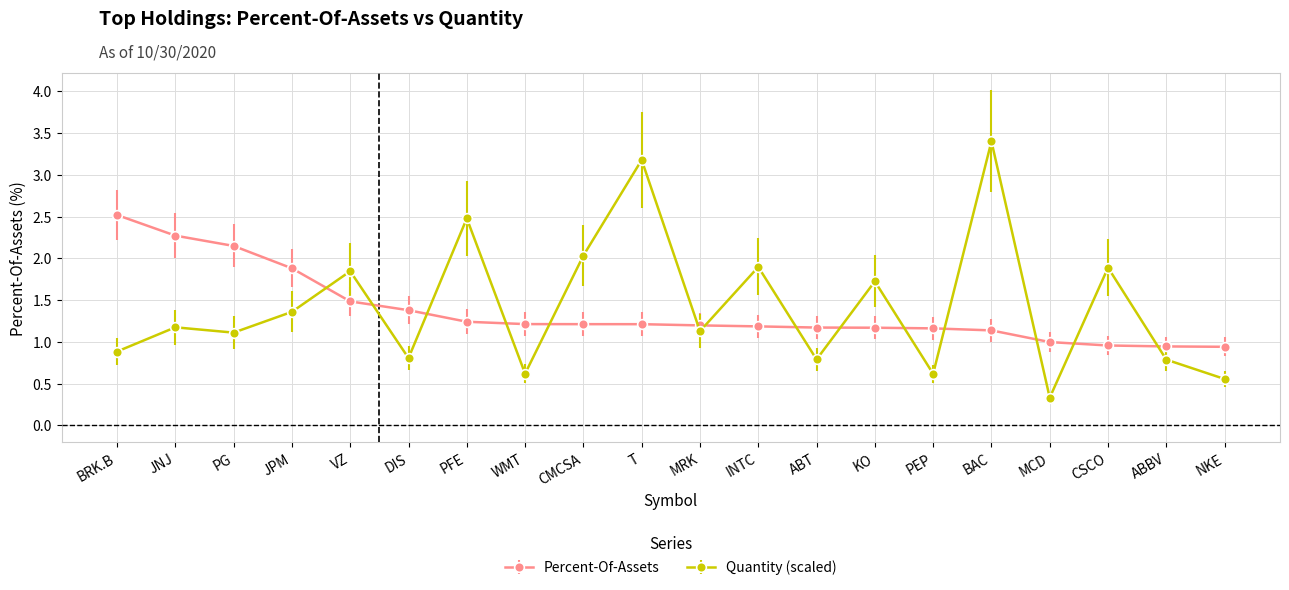

What is the difference between the highest and lowest values at MCD?

0.7